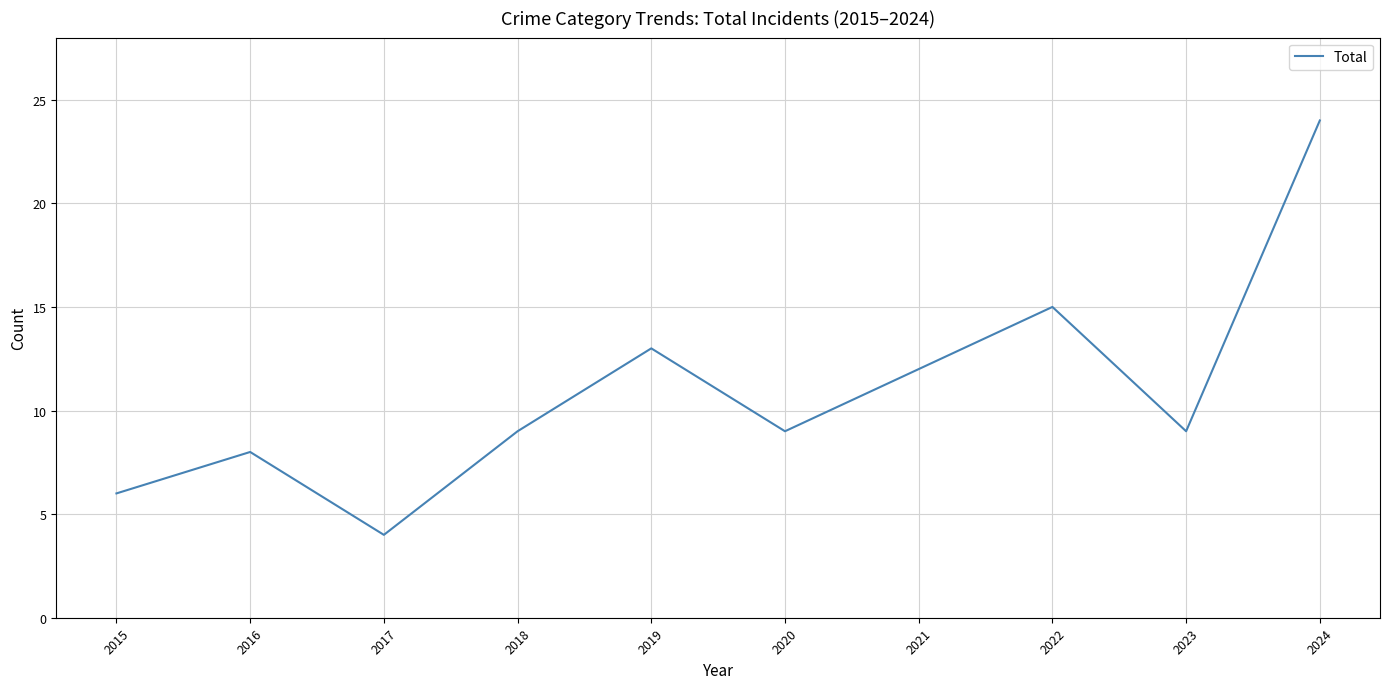

What is the change in value from 2017 to 2020?

+5